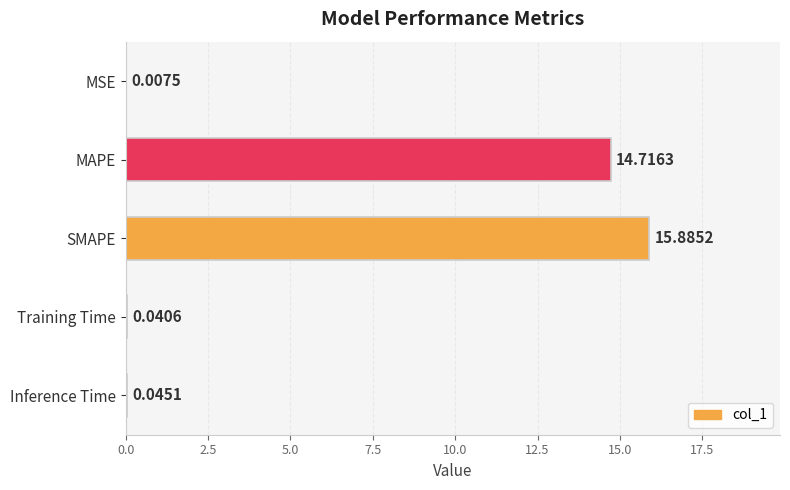

Which category has the highest value across all series?

SMAPE